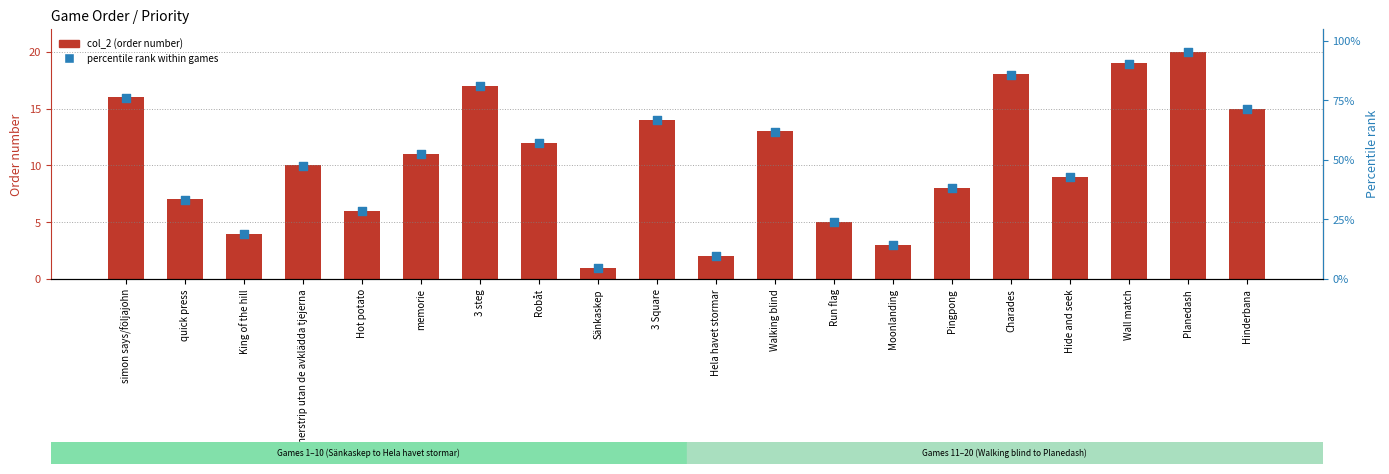

Which series has the largest total across all categories?

percentile rank within games